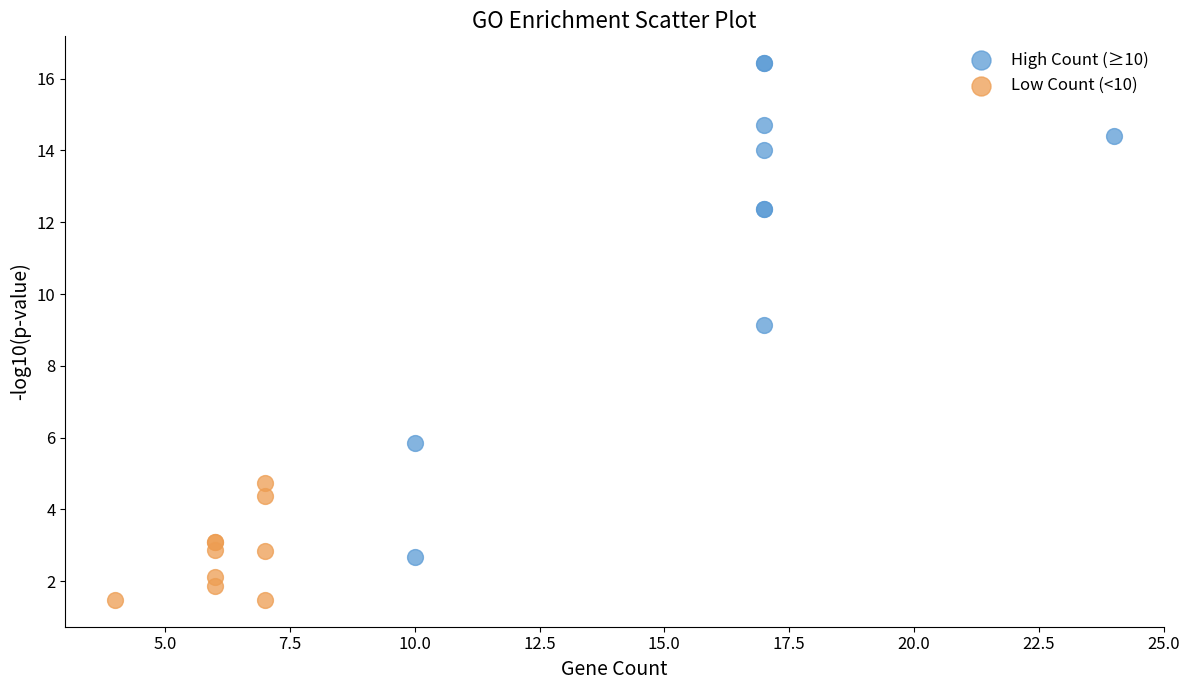

Which series has the largest Y range (max minus min)?

High Count (≥10)